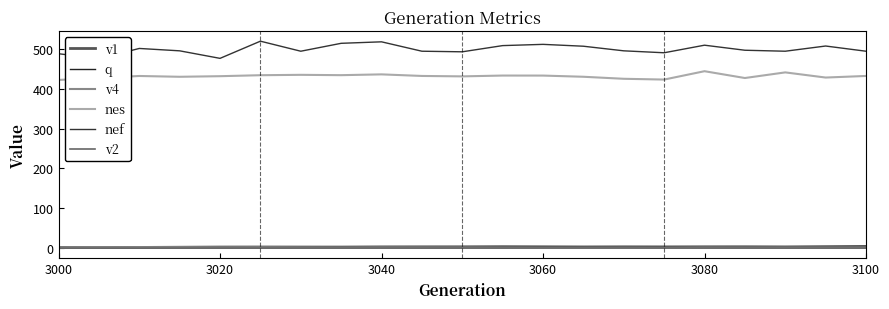

What is the sum of all nef values?

10478.9